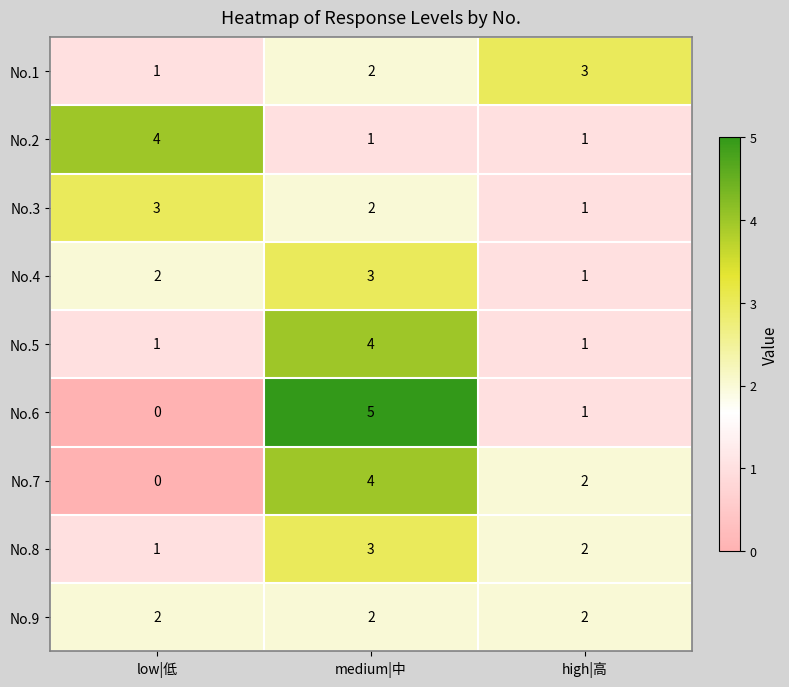

What is the spread (max minus min) of values at medium|中?

4